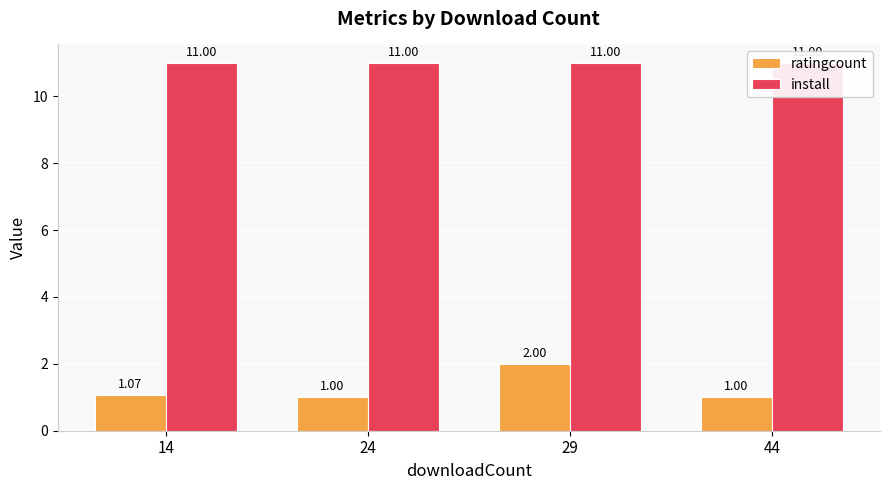

Reading left to right, list all the values displayed in this chart.

ratingcount: 14=1.1	24=1.0	29=2.0	44=1.0
install: 14=11.0	24=11.0	29=11.0	44=11.0